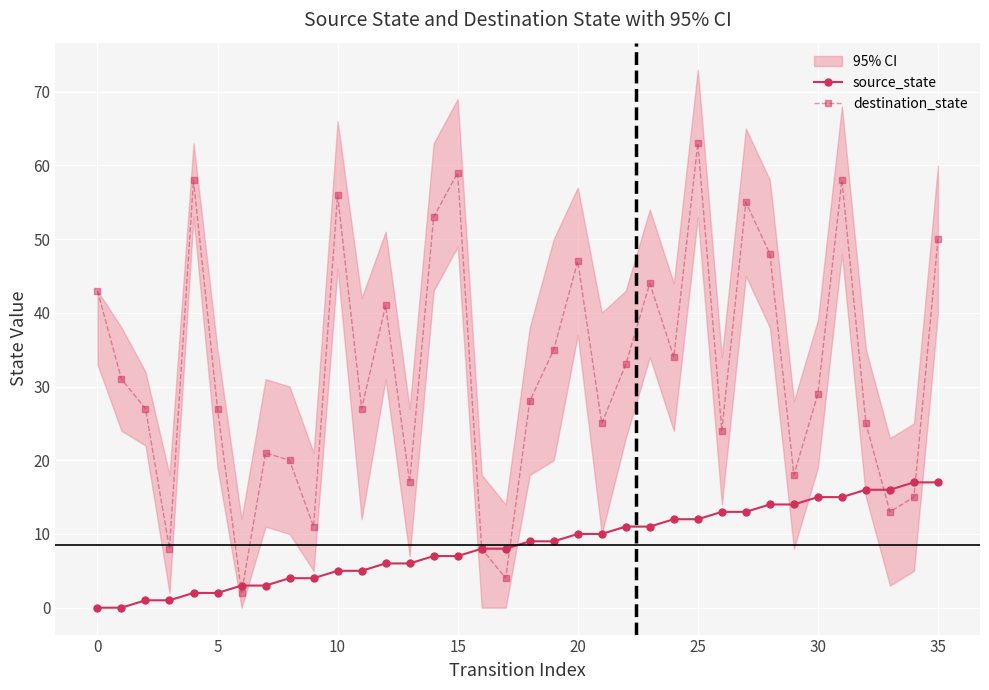

True or false: source_state and destination_state intersect in this chart.

True